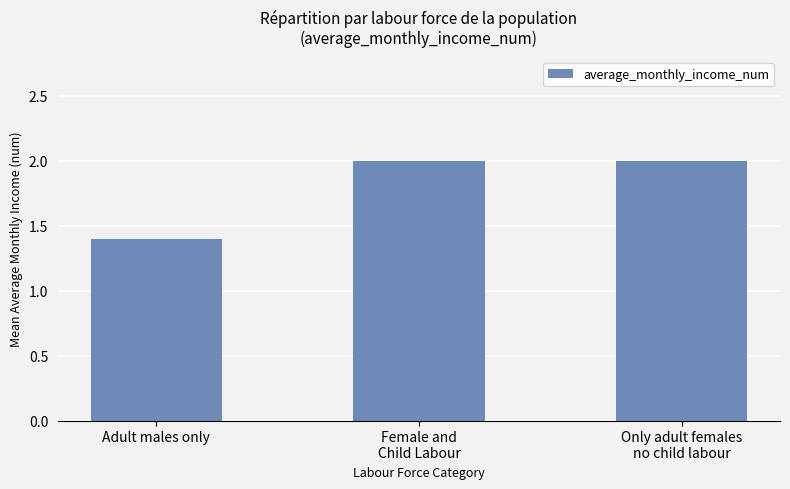

The chart shows a value of 1.4 at Adult males only. True or false?

True